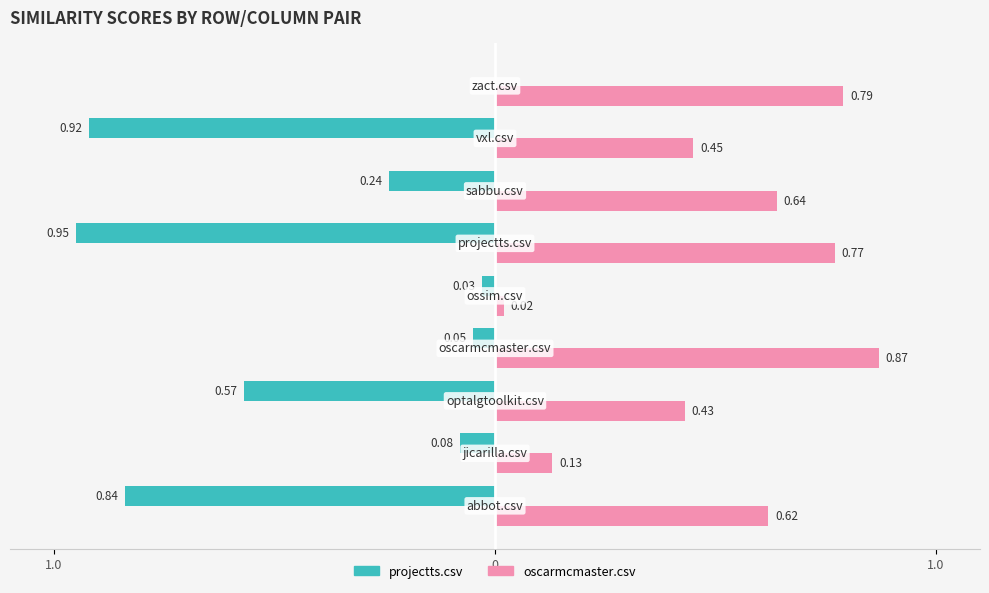

What are all the series names shown in the legend?

projectts.csv, oscarmcmaster.csv